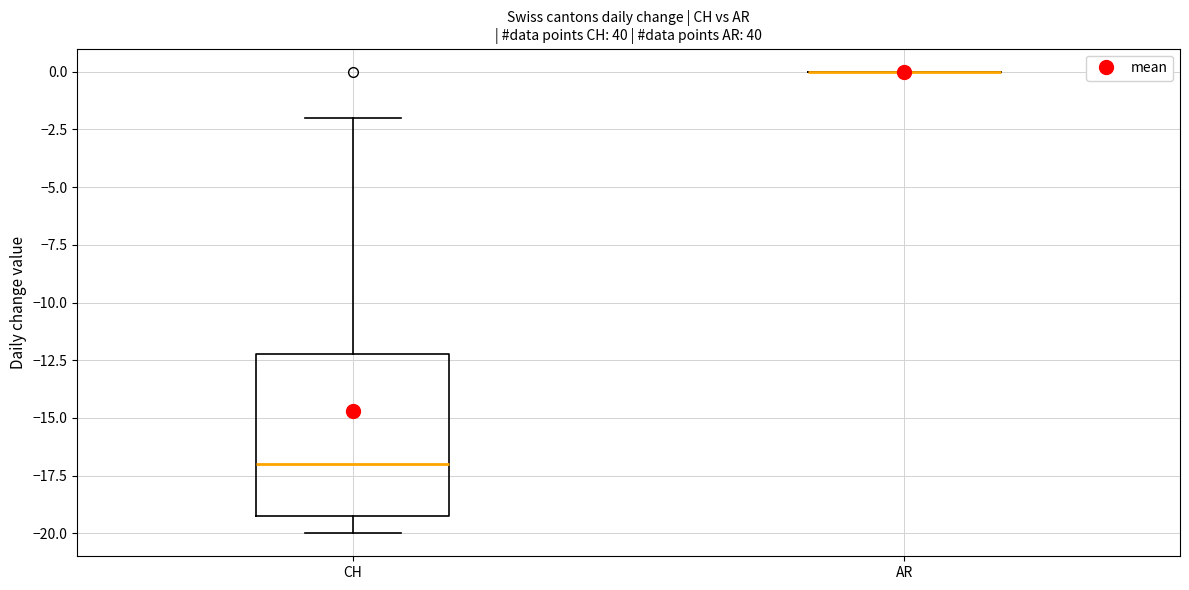

Reading left to right, read every box against the y-axis: the position of its median line, the range the box covers, and the ends of its whiskers. The values are not printed on the chart, so give them approximately, as read against the axis.

CH: median -17, box -19 to -12, whiskers -20 to -2
AR: box collapsed to a line at 0, whiskers 0 to 0